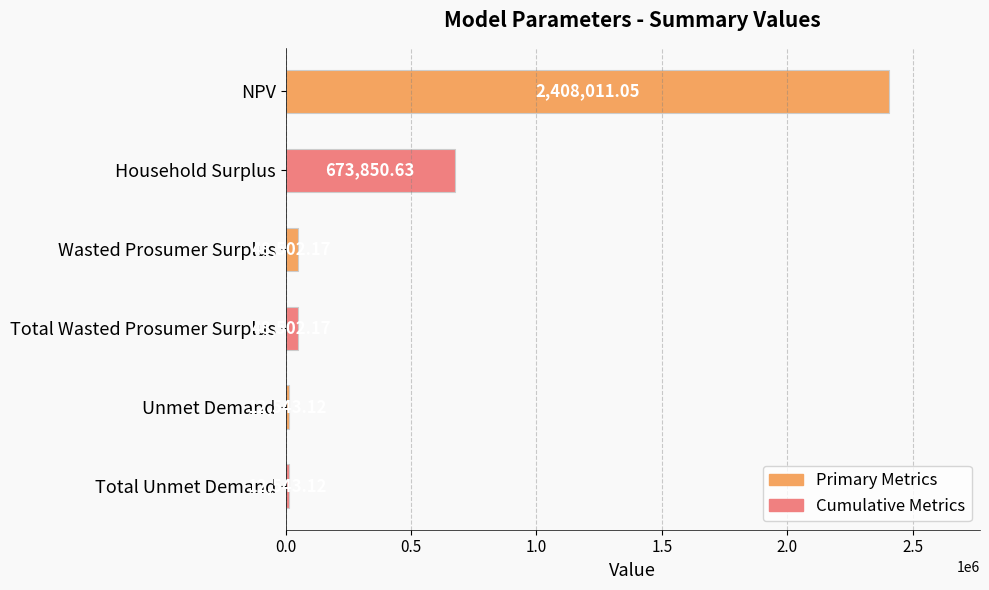

Are the bars horizontal?

Yes